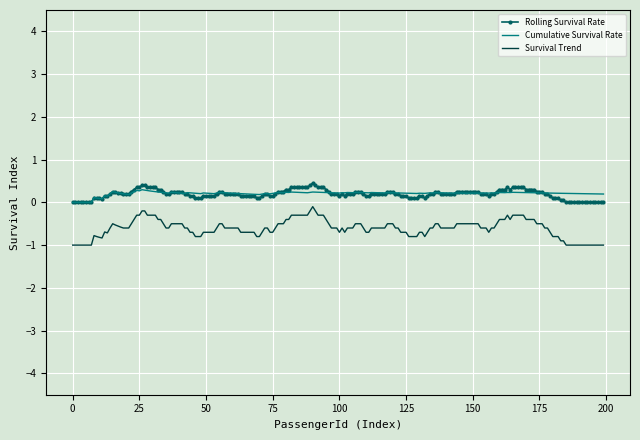

True or false: Rolling Survival Rate and Survival Trend intersect in this chart.

False